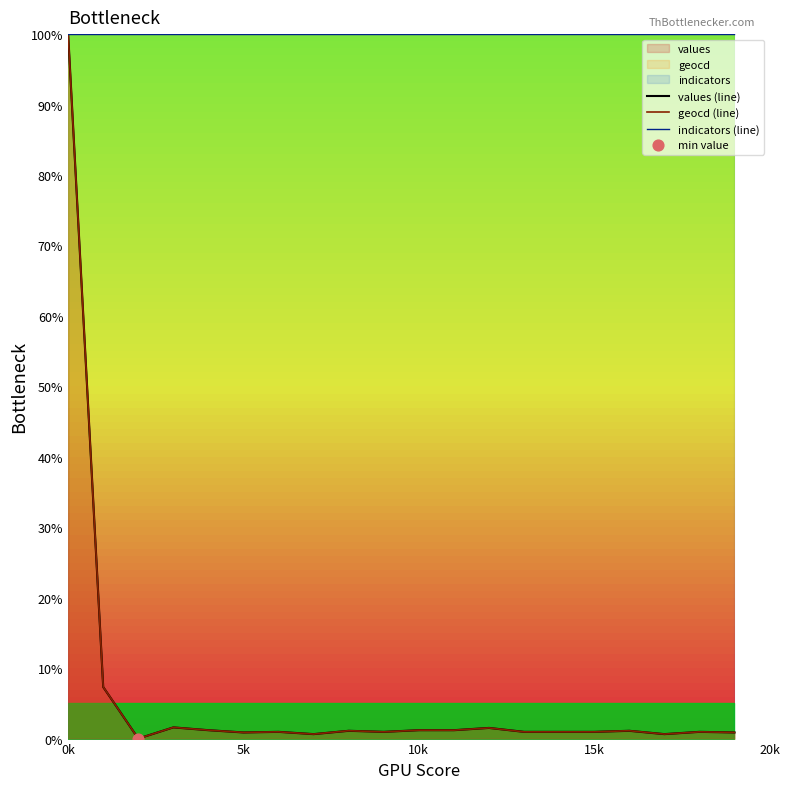

Which category has the highest value in the values (line) series?

0k